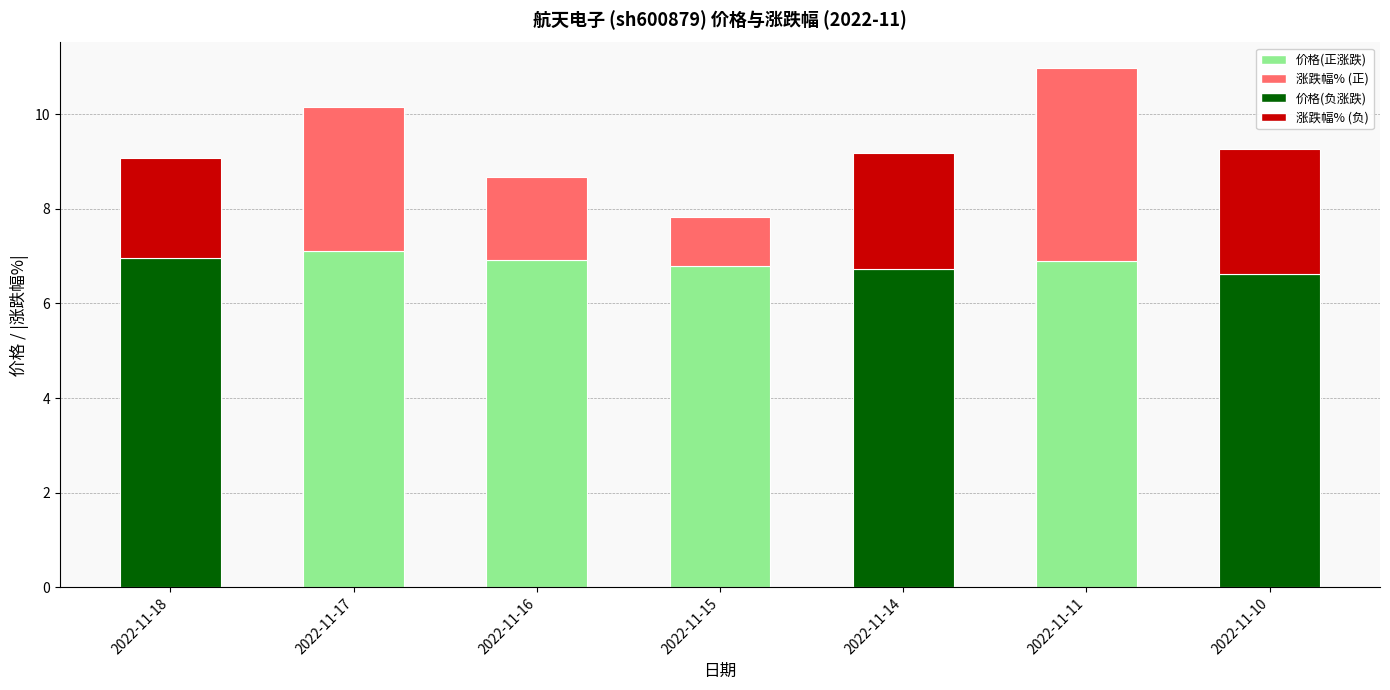

List the labels in order of value, largest first.

2022-11-17, 2022-11-18, 2022-11-16, 2022-11-11, 2022-11-15, 2022-11-14, 2022-11-10